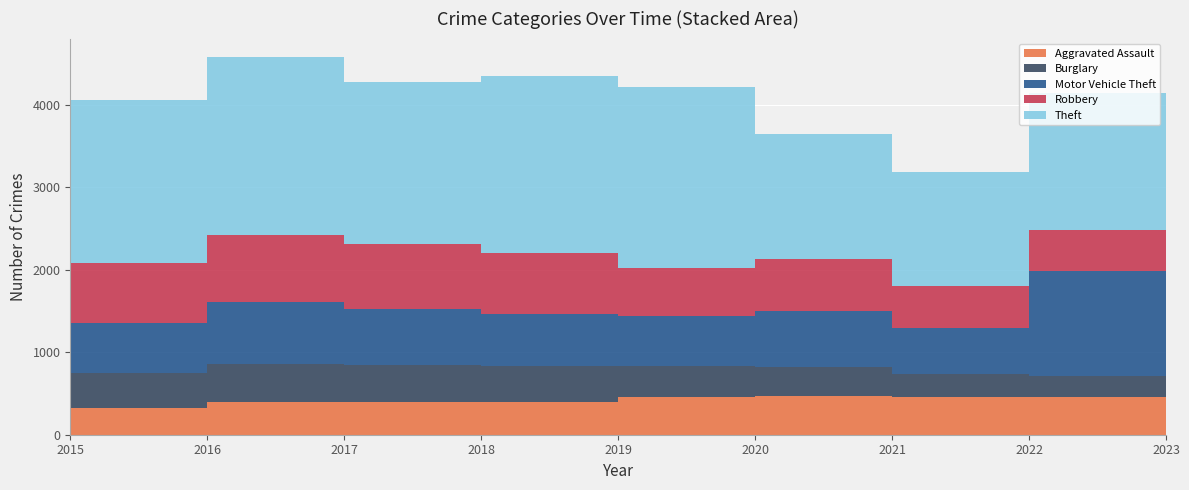

Reading left to right, transcribe all the data shown in this chart.

Aggravated Assault: 2015=323	2016=402	2017=396	2018=392	2019=452	2020=466	2021=452	2022=458	2023=488
Burglary: 2015=421	2016=451	2017=453	2018=443	2019=383	2020=357	2021=280	2022=253	2023=224
Motor Vehicle Theft: 2015=614	2016=756	2017=680	2018=631	2019=611	2020=673	2021=560	2022=1272	2023=1245
Robbery: 2015=726	2016=819	2017=780	2018=741	2019=577	2020=637	2021=506	2022=496	2023=690
Theft: 2015=1981	2016=2148	2017=1968	2018=2140	2019=2190	2020=1512	2021=1392	2022=1664	2023=1713